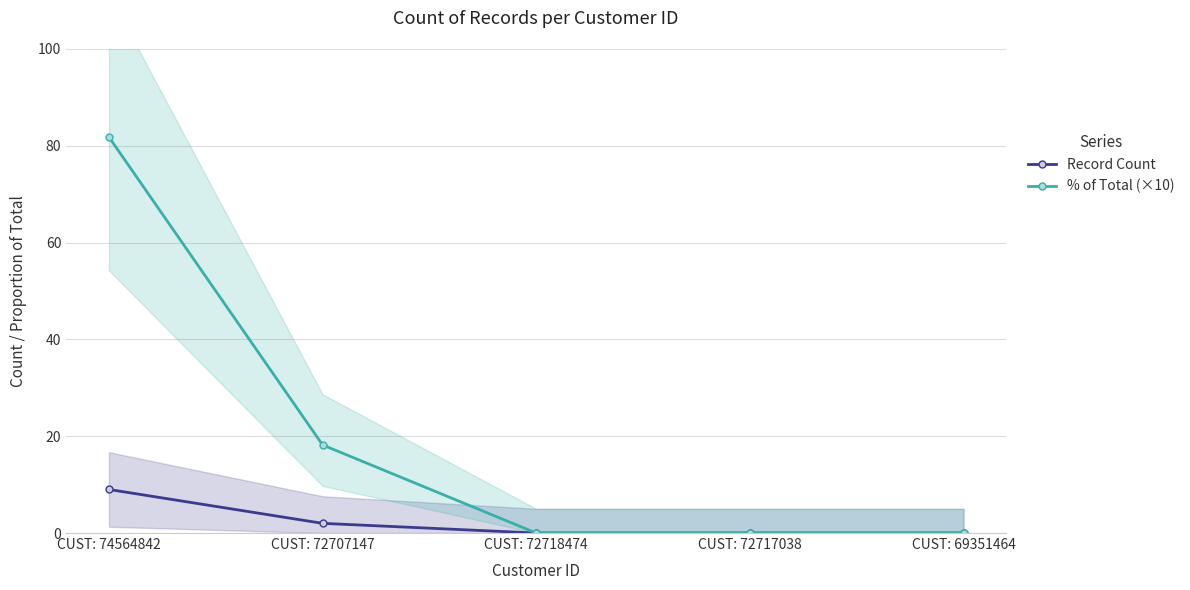

What is the label of the 4th point from the right?

CUST: 72707147